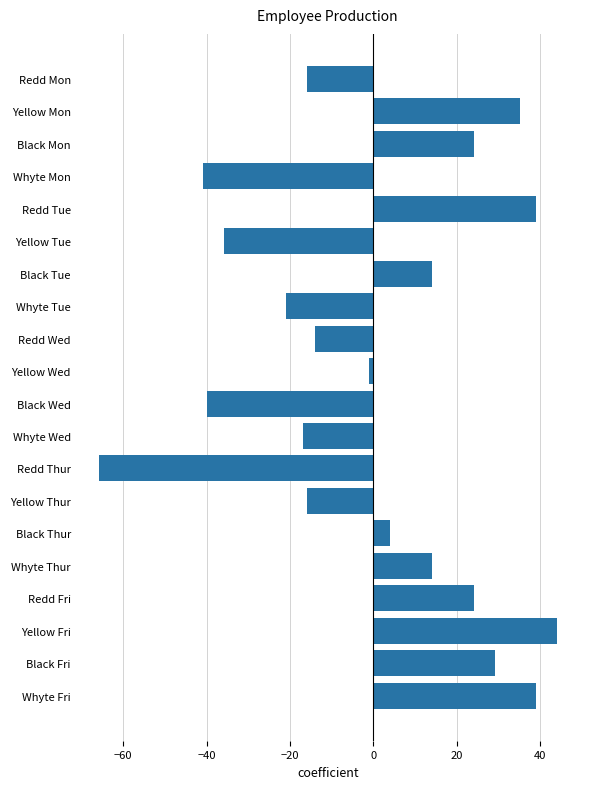

What is the label of the 10th bar from the bottom?

Black Wed